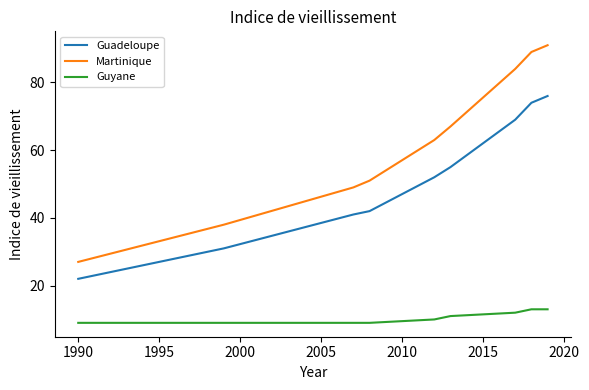

Is this an area chart (filled region under the line)?

No